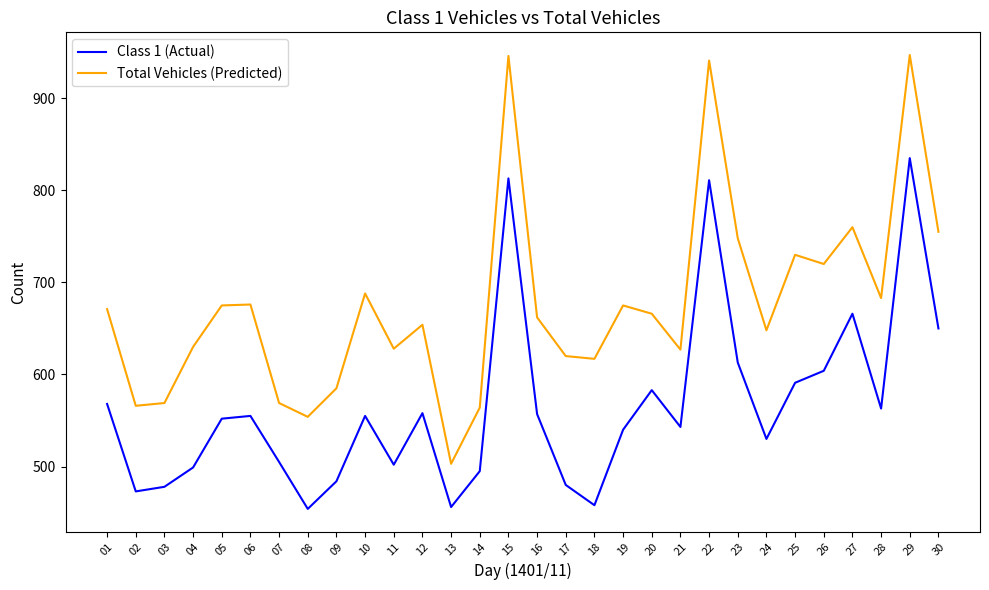

What is the difference between the maximum and minimum values in the Total Vehicles (Predicted) series?

444